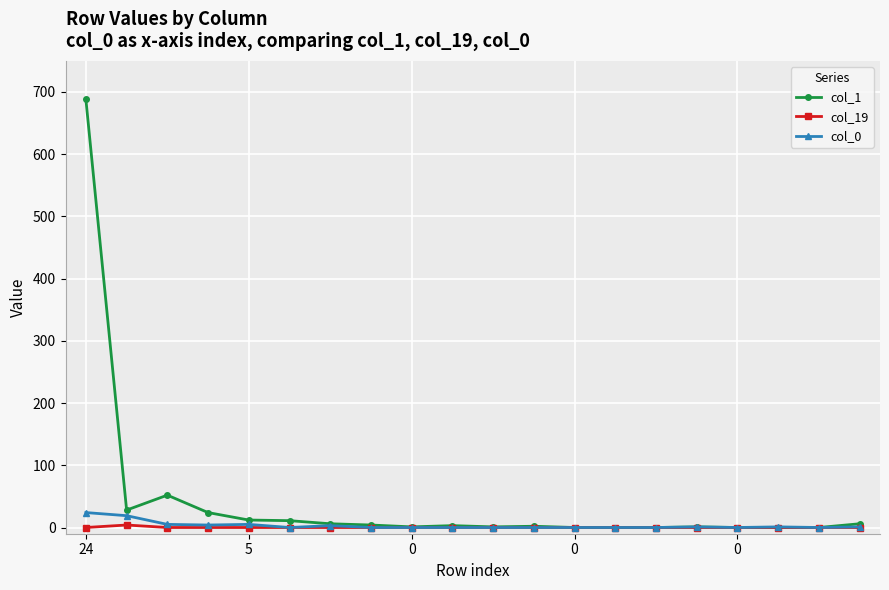

Which series has the largest total across all categories?

col_1